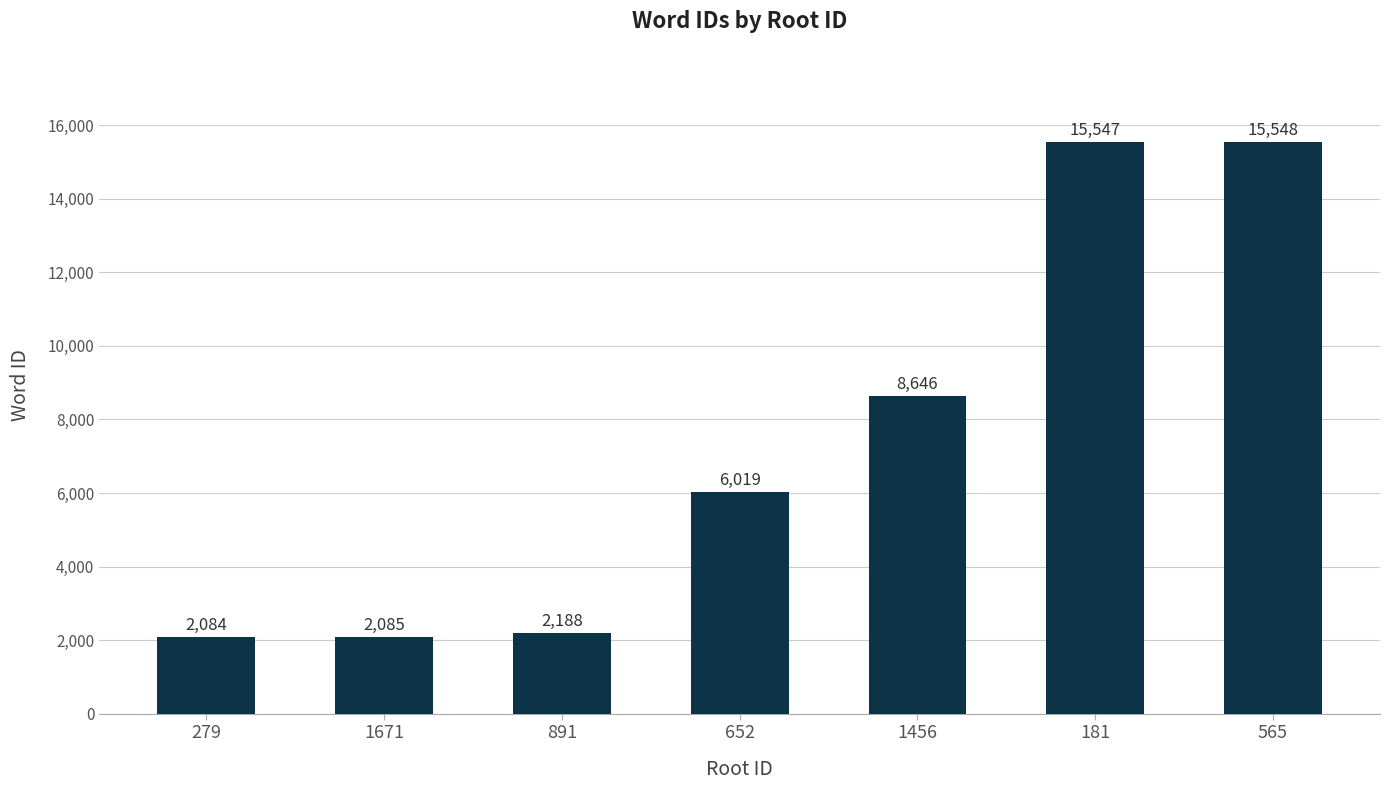

How many values are below 6019?

3